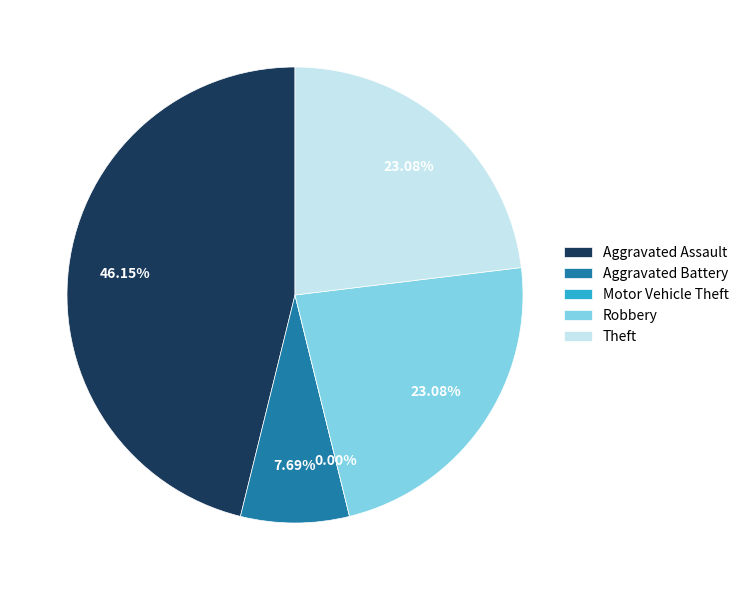

True or false: Motor Vehicle Theft accounts for 0% of the total.

True